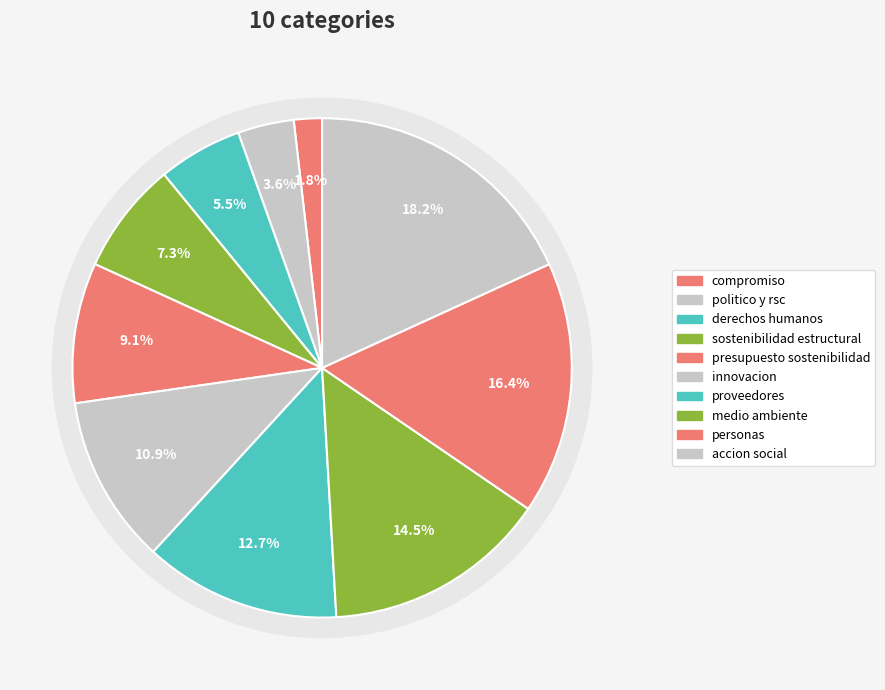

Is it true that compromiso is 1% of the pie?

False